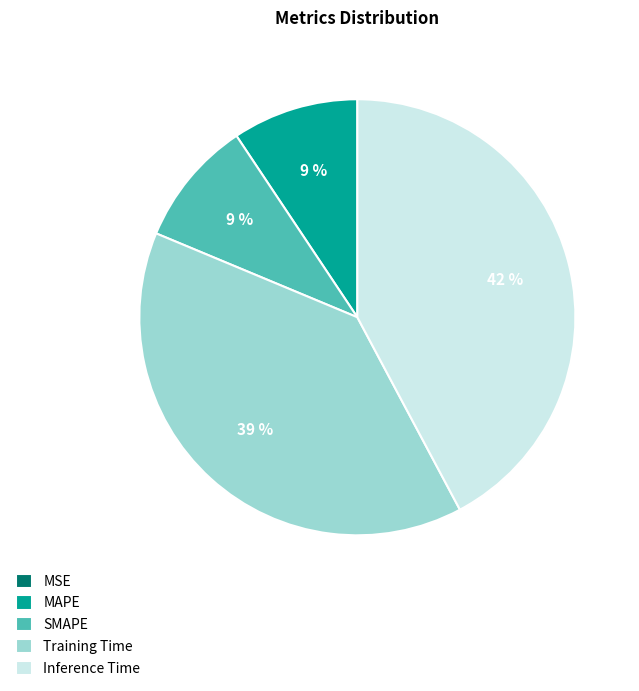

To the nearest percent, what is the difference between the largest and smallest slice percentages?

42%